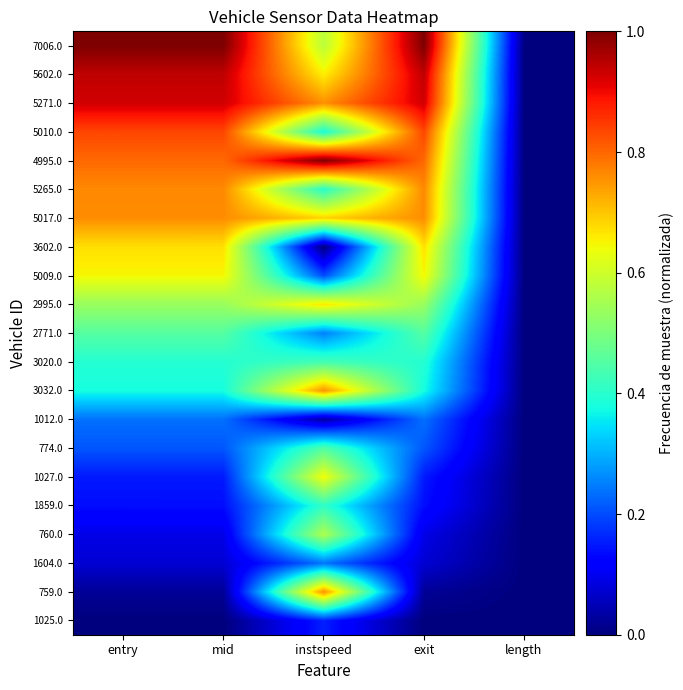

What is the difference between the highest and lowest values at mid?

1.0